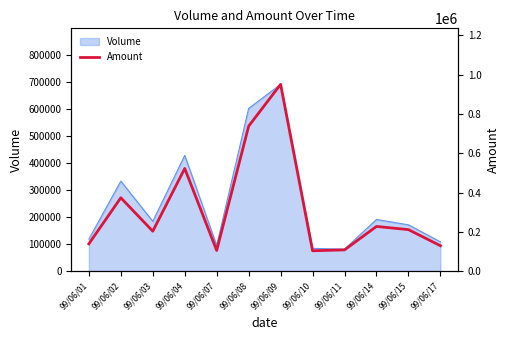

The value at 99/06/15 is 67604. True or false?

False